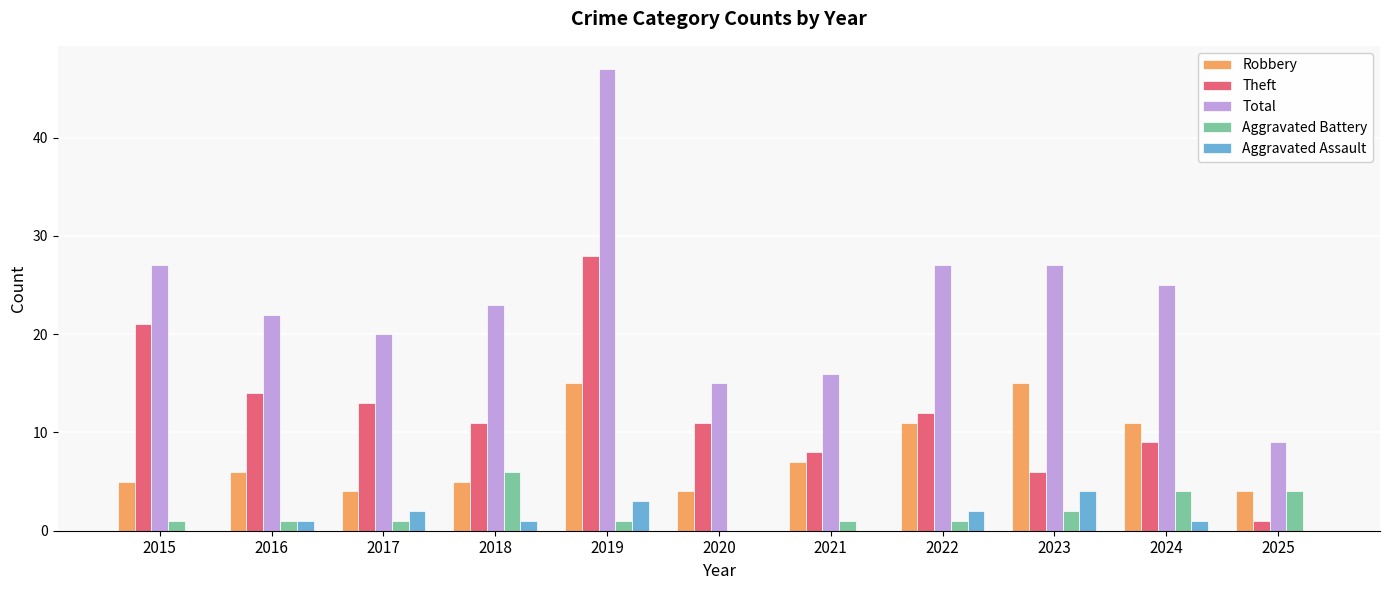

True or false: Robbery has a value of 11 at 2021.

False